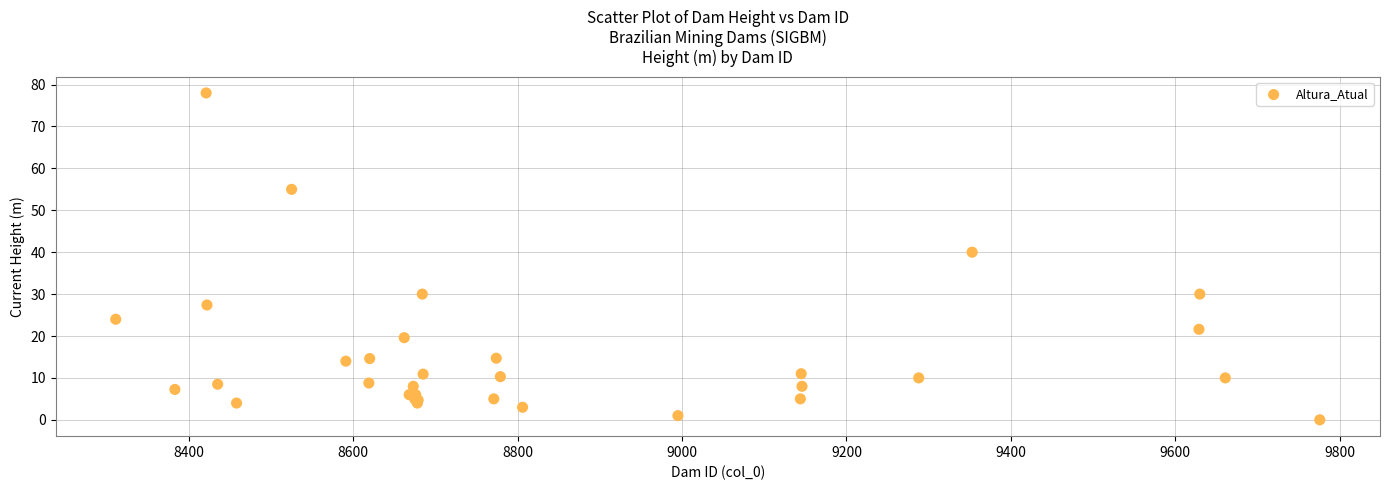

What Y value in the scatter plot is closest to 39?

40.0